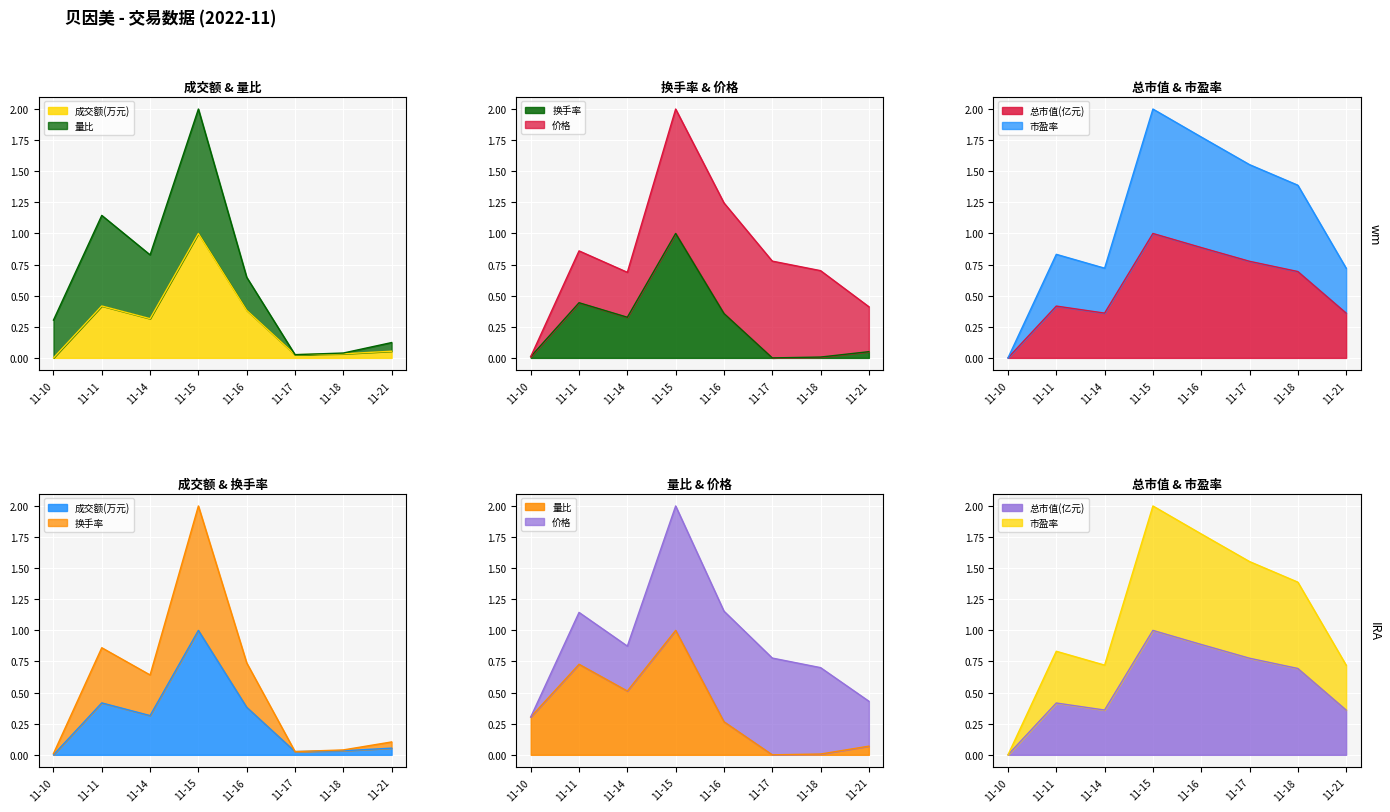

The value of 量比 at 2022-11-16 is 0.3. True or false?

True